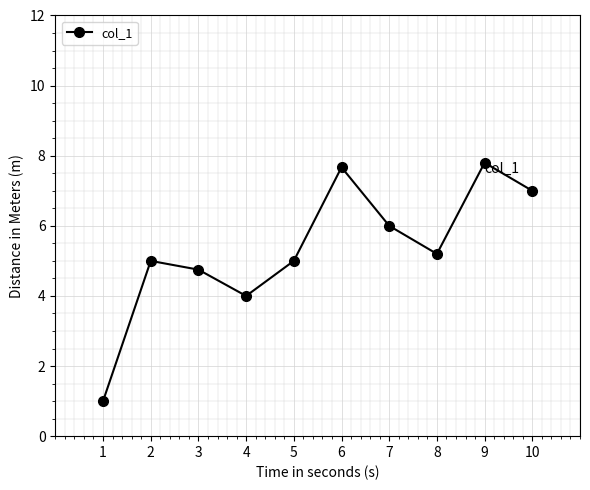

Reading left to right, what are all the values shown in this chart?

1=1.0	2=5.0	3=4.8	4=4.0	5=5.0	6=7.7	7=6.0	8=5.2	9=7.8	10=7.0